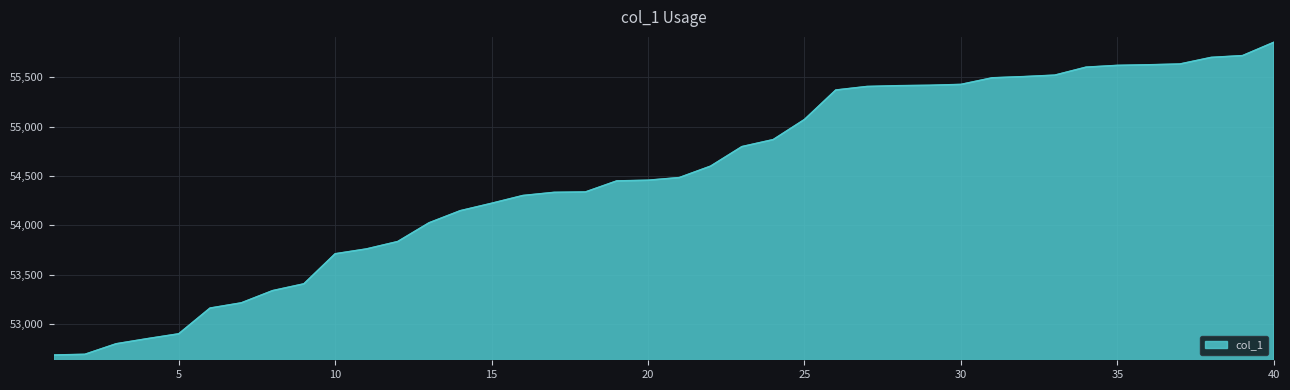

What is the greatest value displayed?

55855